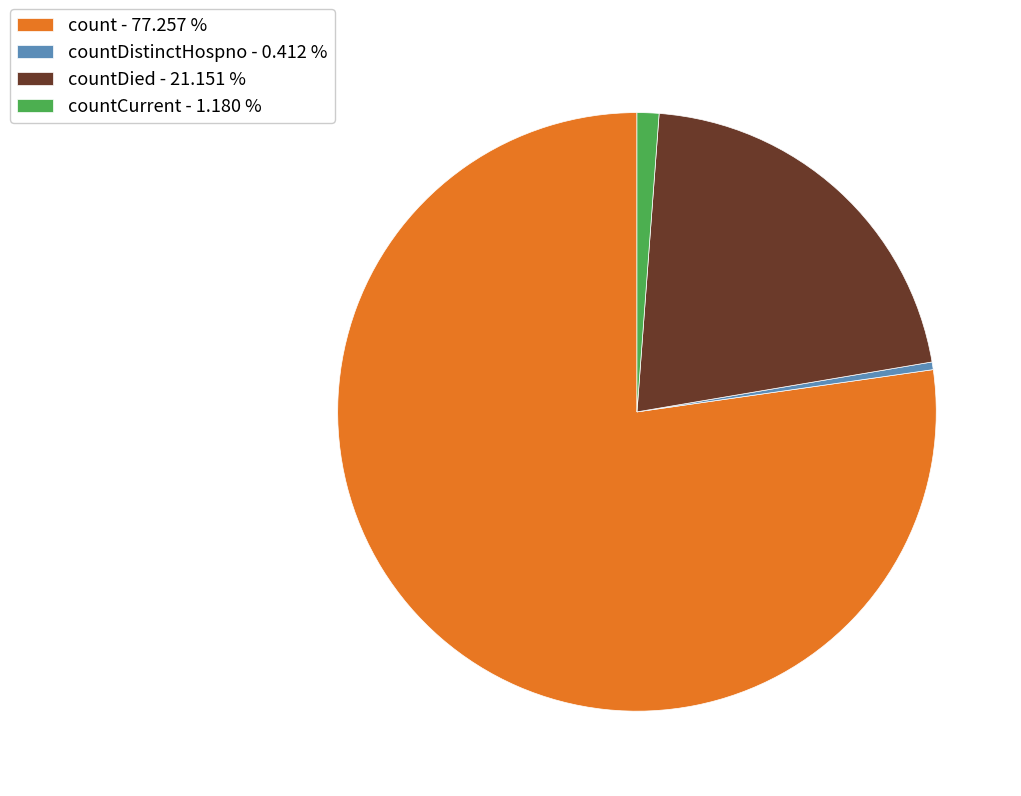

How many slices are in this pie chart?

4